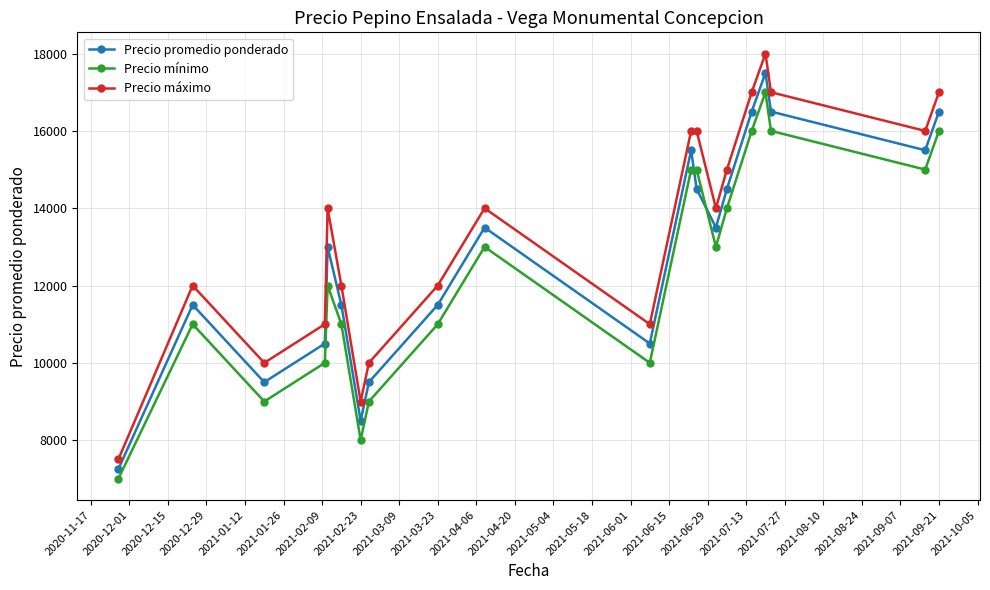

True or false: Precio máximo has more than 1 interior local peaks.

True